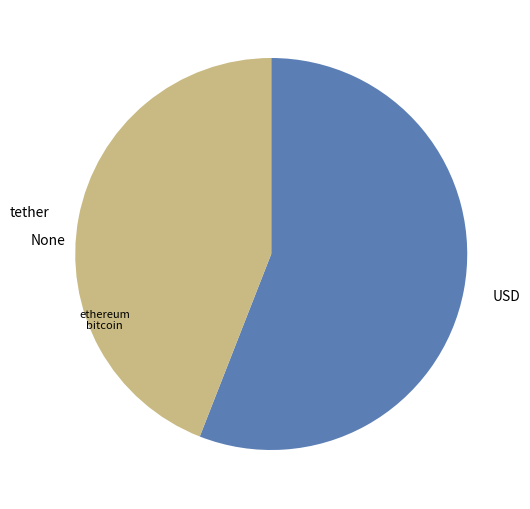

Which has a higher value, tether or USD?

USD